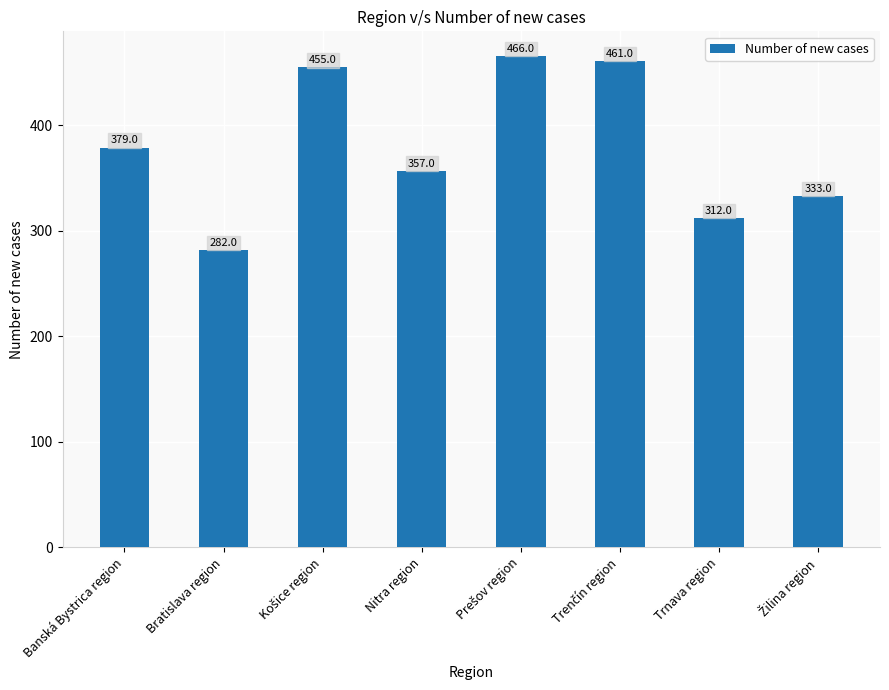

What is the greatest value displayed?

466